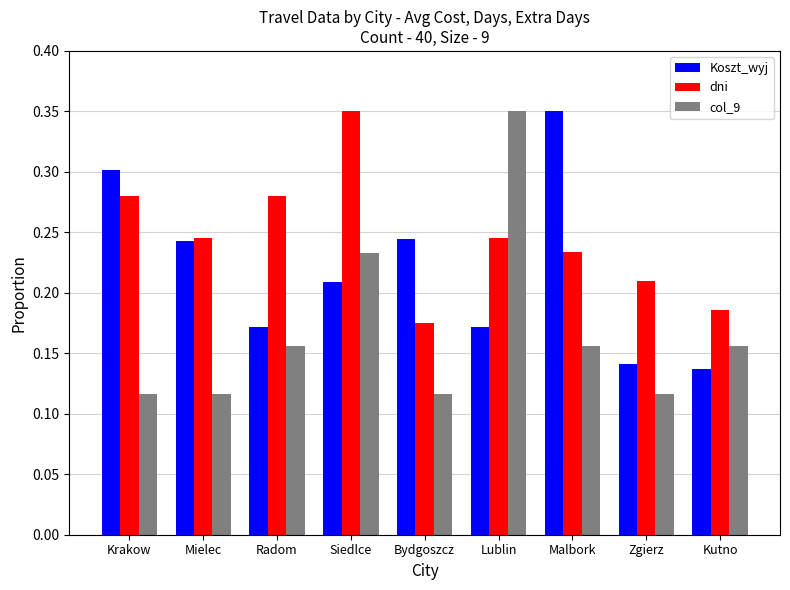

List the series in order of their overall mean, lowest first.

col_9, Koszt_wyj, dni